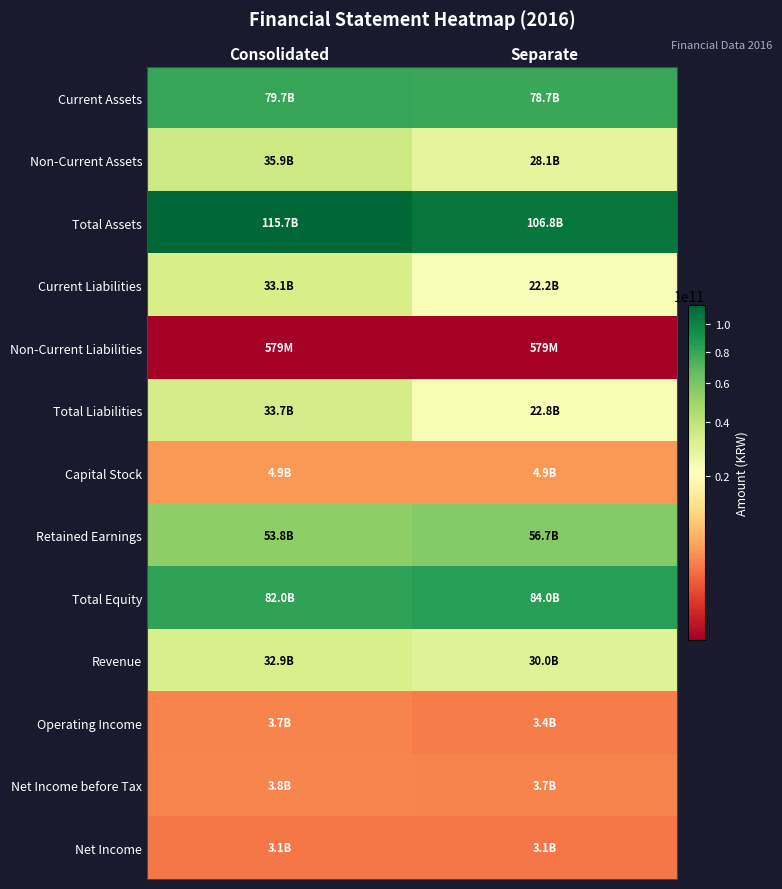

Reading left to right, what are all the values shown in this chart?

Current Assets: Consolidated=79725798937	Separate=78694361414
Non-Current Assets: Consolidated=35935330893	Separate=28145884752
Total Assets: Consolidated=115661129830	Separate=106840246166
Current Liabilities: Consolidated=33115640760	Separate=22236712847
Non-Current Liabilities: Consolidated=579324081	Separate=579324081
Total Liabilities: Consolidated=33694964841	Separate=22816036928
Capital Stock: Consolidated=4874164000	Separate=4874164000
Retained Earnings: Consolidated=53795243309	Separate=56733066891
Total Equity: Consolidated=81966164989	Separate=84024209238
Revenue: Consolidated=32850012807	Separate=29970035143
Operating Income: Consolidated=3728642792	Separate=3375808978
Net Income before Tax: Consolidated=3779173885	Separate=3732743083
Net Income: Consolidated=3122353437	Separate=3075922635